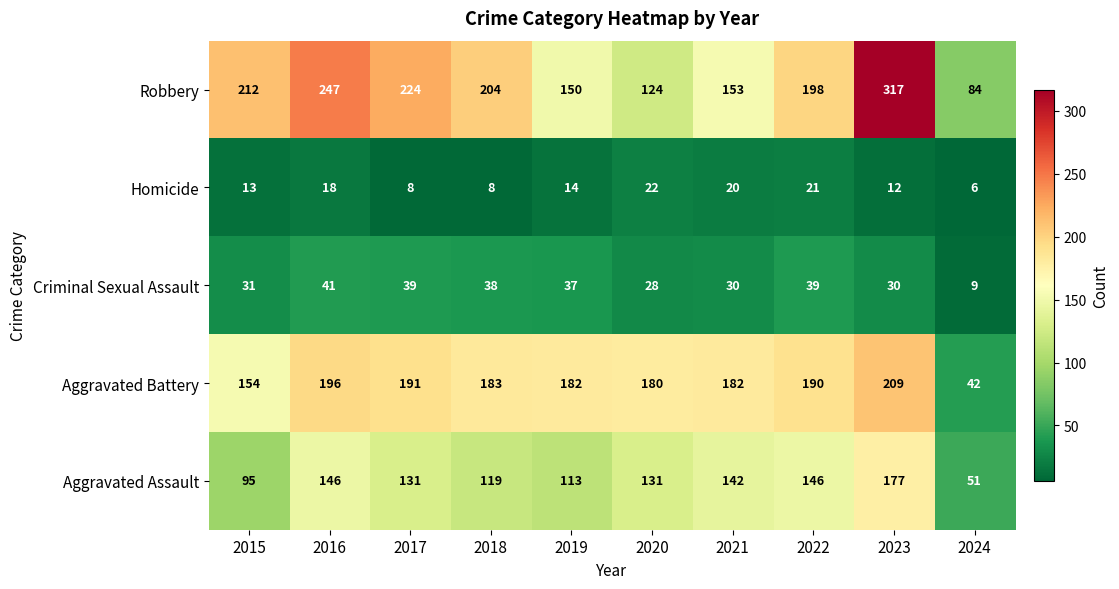

What is the total value across all series at 2021?

527